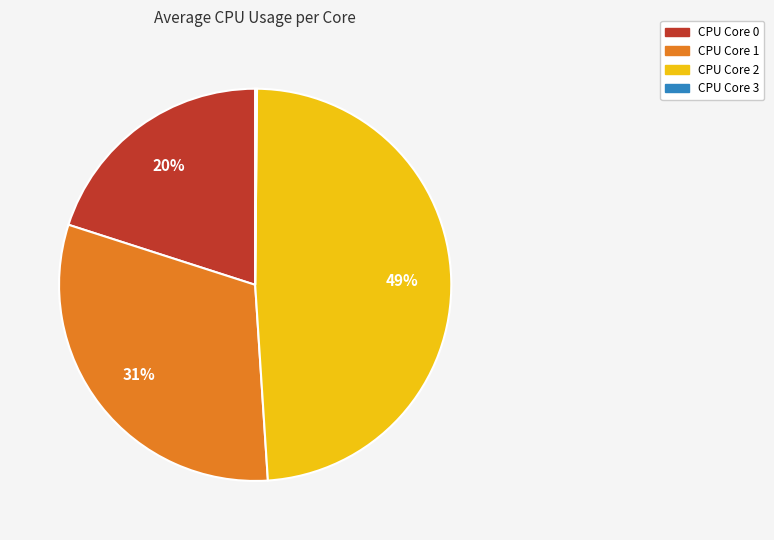

Which slice is the largest?

CPU Core 2